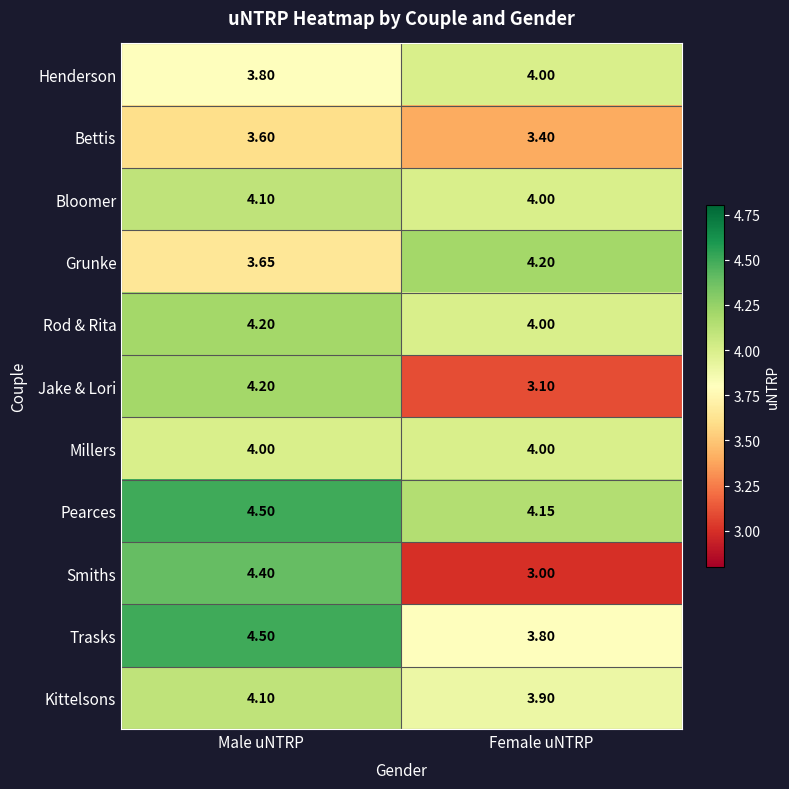

Is the value of Pearces at Female uNTRP greater than the value of Grunke at Male uNTRP?

Yes